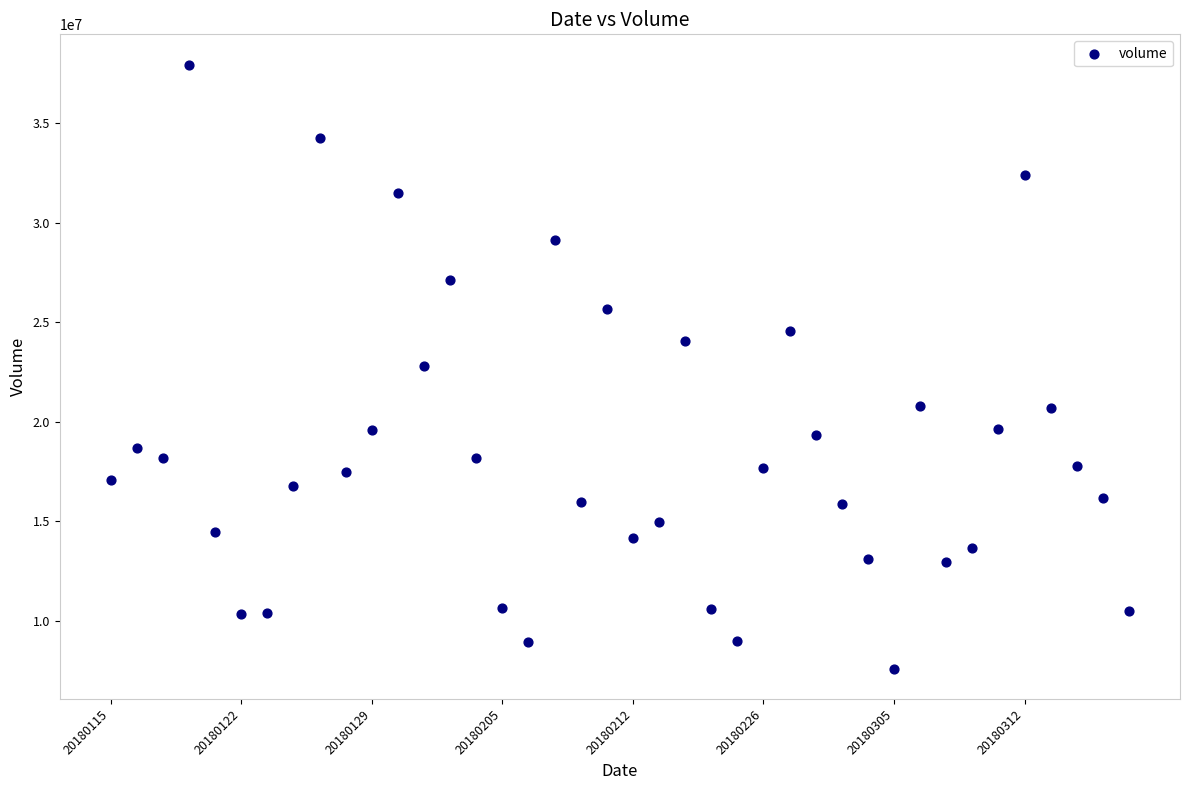

What is the range of Y values (max minus min)?

30357932